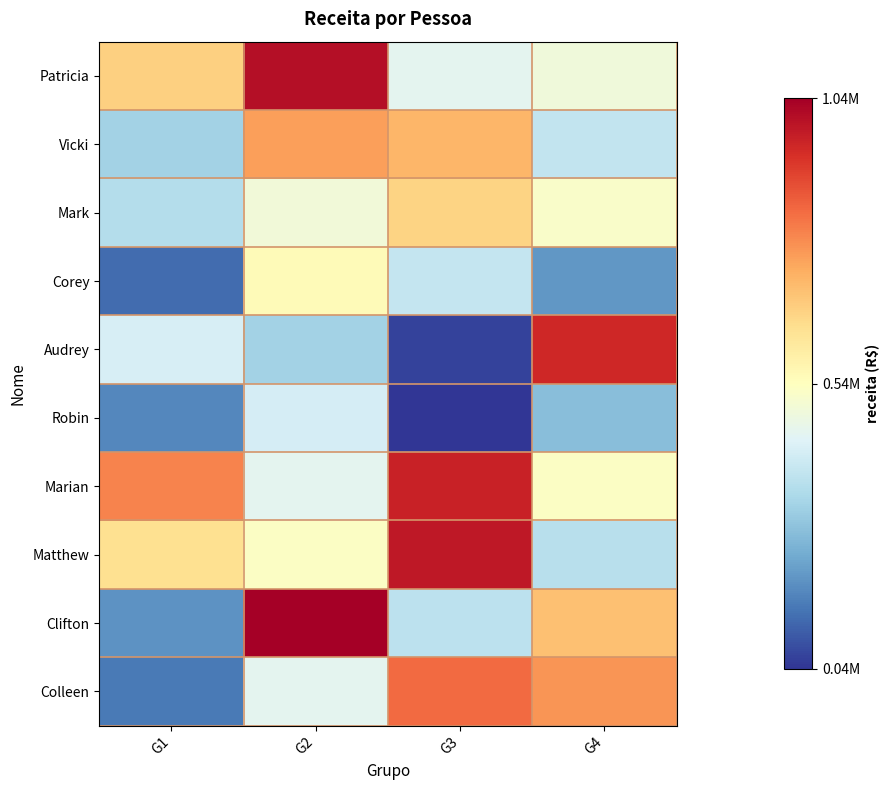

Reading left to right, list all the values displayed in this chart.

Patricia: G1=668574.1	G2=1004265.7	G3=455441.5	G4=489375.3
Vicki: G1=325227.2	G2=757243.7	G3=717447.9	G4=384309.2
Mark: G1=357310.3	G2=493462.6	G3=659224.9	G4=519840.4
Corey: G1=126172.0	G2=552312.4	G3=386494.0	G4=200217.5
Audrey: G1=423382.0	G2=323929.0	G3=62429.1	G4=950869.2
Robin: G1=175538.9	G2=419019.9	G3=39580.0	G4=278987.8
Marian: G1=802467.4	G2=453456.5	G3=965087.7	G4=526915.0
Matthew: G1=634677.8	G2=527534.0	G3=982111.5	G4=363463.9
Clifton: G1=192447.8	G2=1036275.8	G3=373860.0	G4=699729.7
Colleen: G1=150917.4	G2=454321.1	G3=840441.6	G4=772321.3